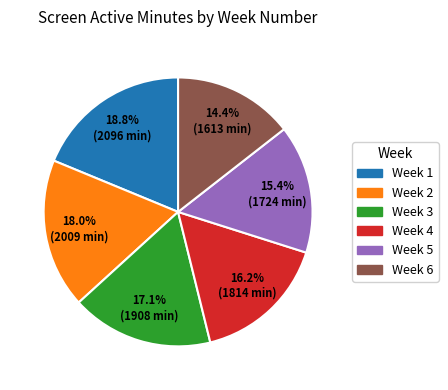

Which category has the biggest portion of the pie?

Week 1